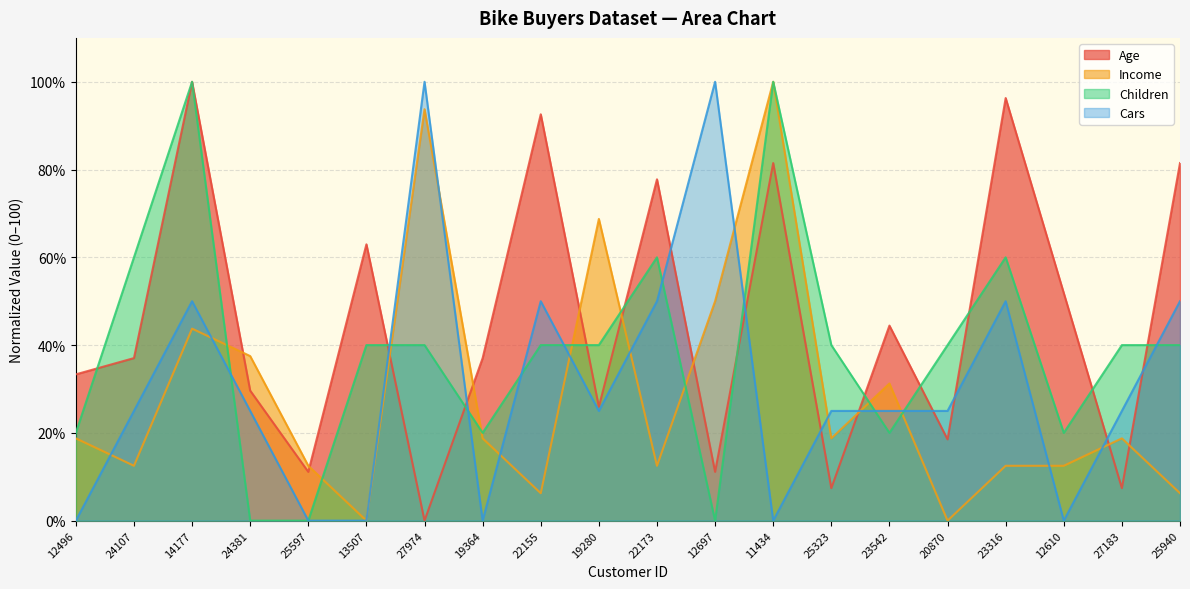

At how many categories does at least one series exceed 87?

6